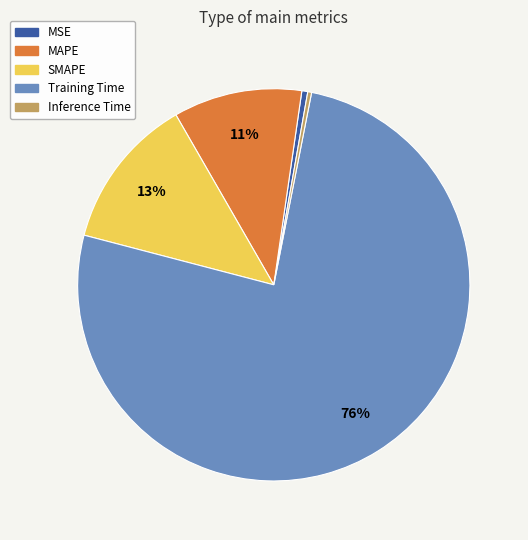

How many slices are in this pie chart?

5